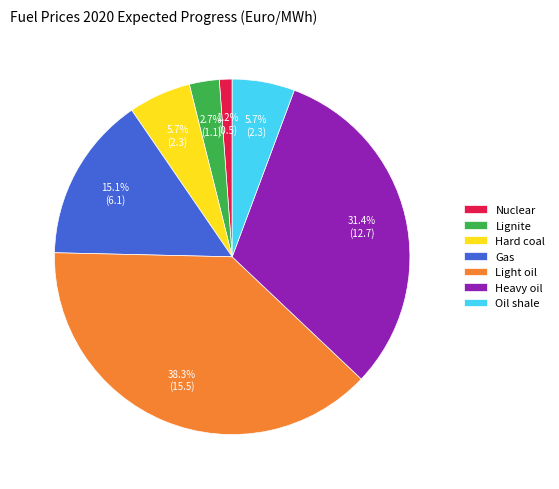

Do Hard coal and Oil shale together represent more than half of the pie?

No